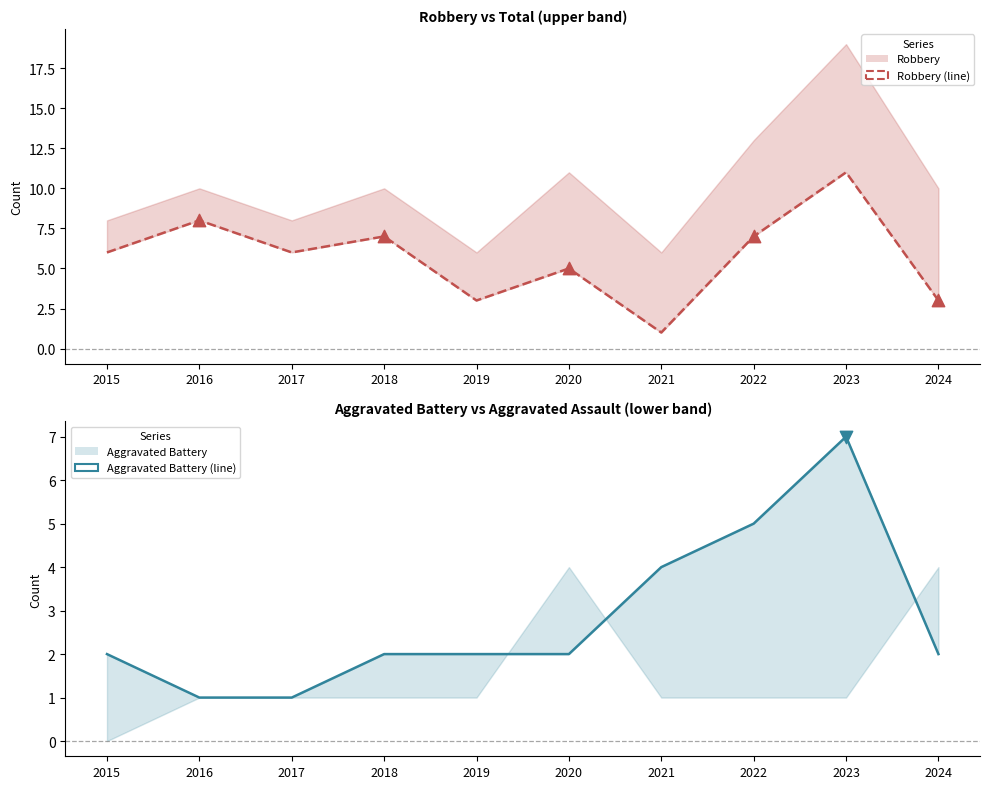

What are all the series names shown in the legend?

Aggravated Battery, Robbery